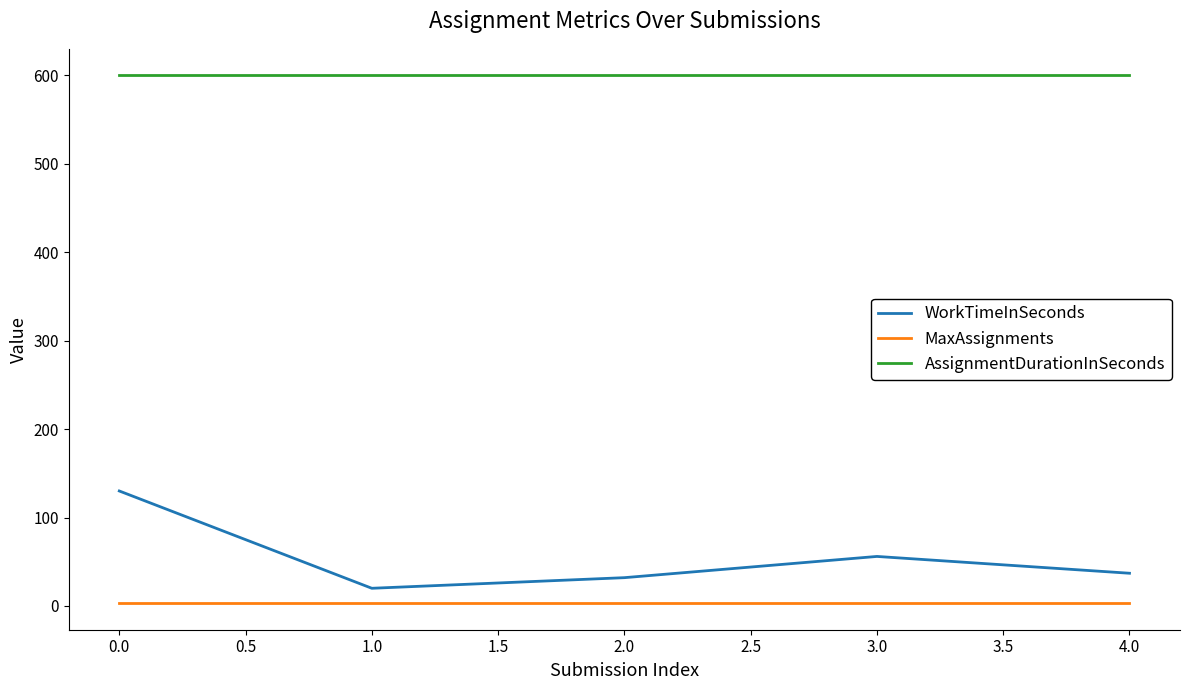

Which series has the largest total across all categories?

AssignmentDurationInSeconds